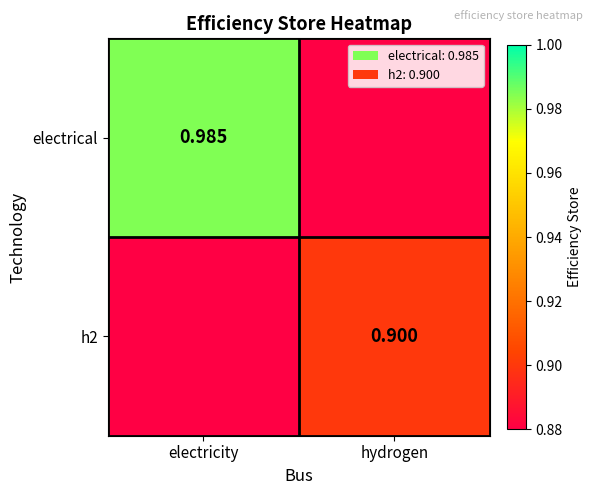

Is it true that h2 equals 0.9 at hydrogen?

True